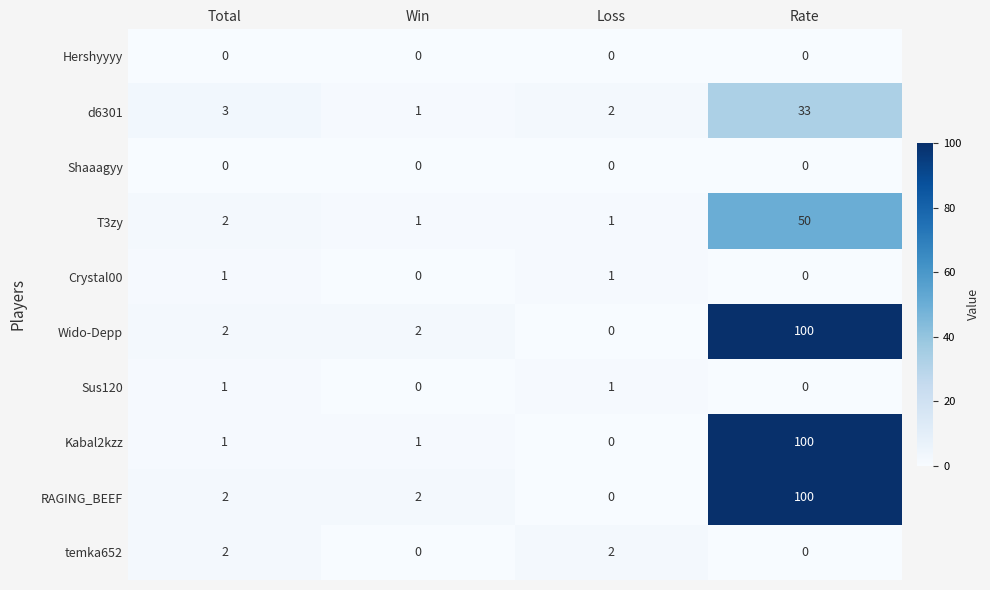

Which category has the highest value across all series?

Rate